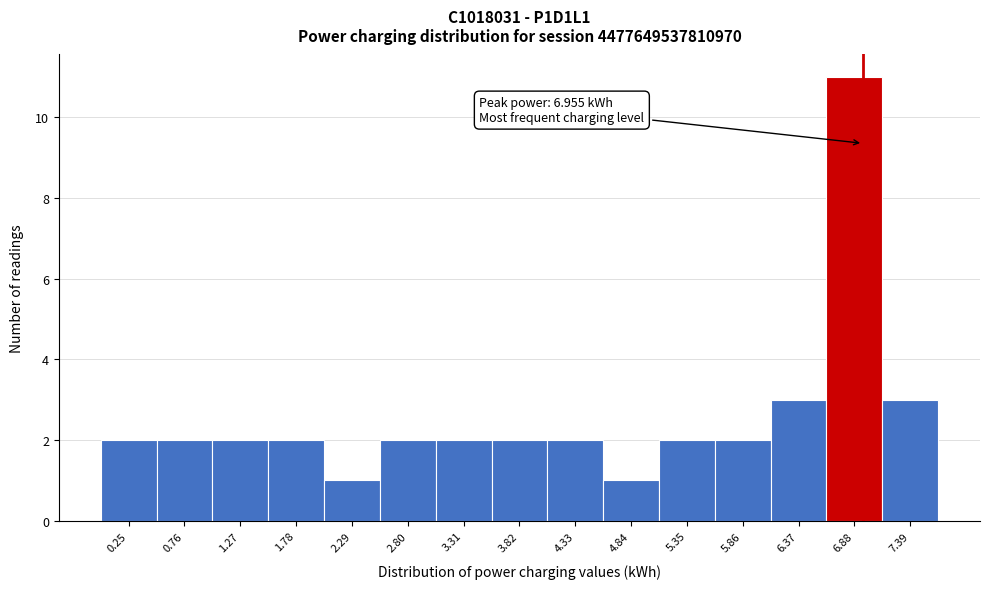

Which range on the x-axis has the tallest bar?

6.6 to 7.1